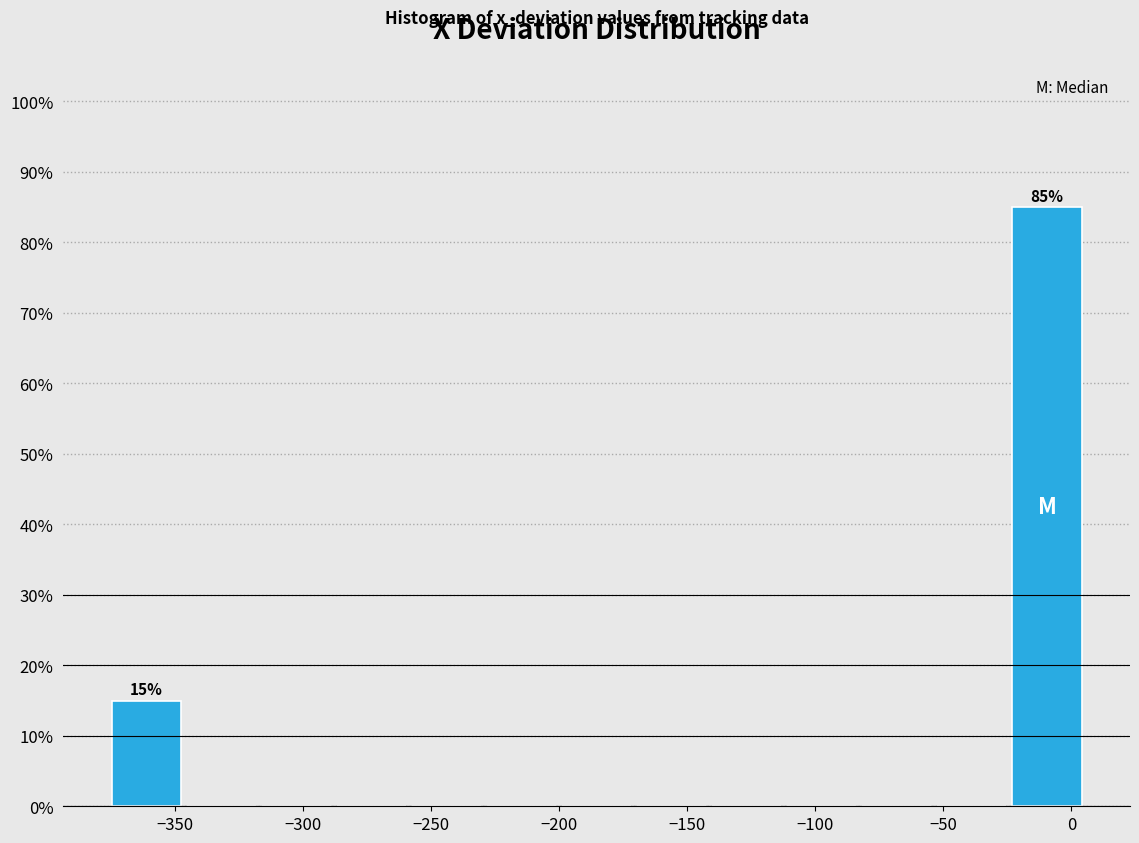

Which range on the x-axis has the tallest bar?

-25 to 5